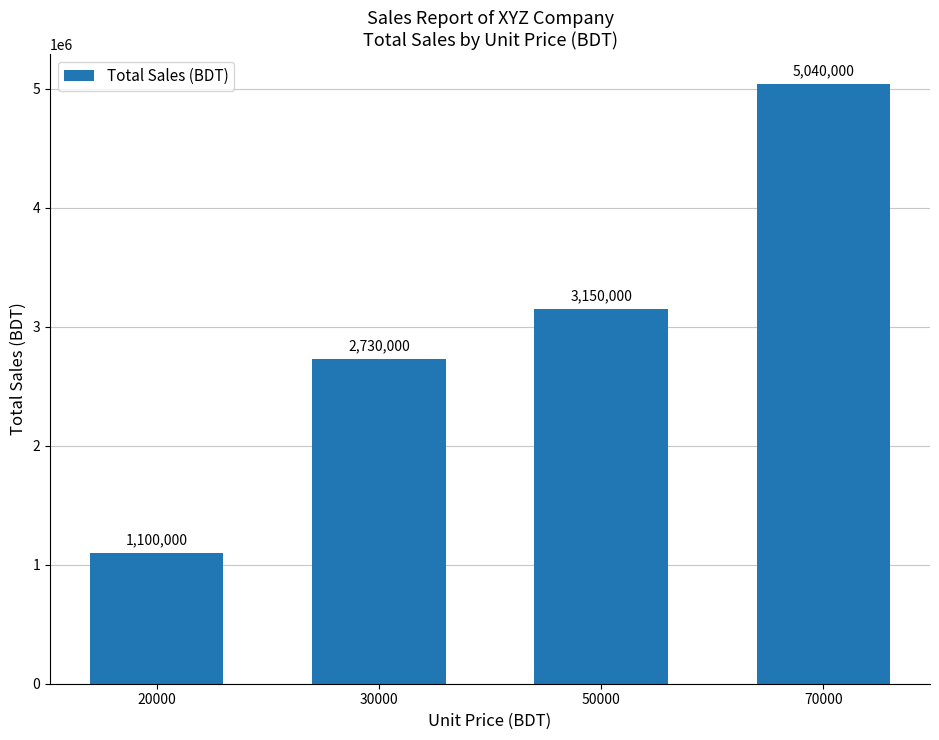

Rank the categories by value from lowest to highest.

20000, 30000, 50000, 70000